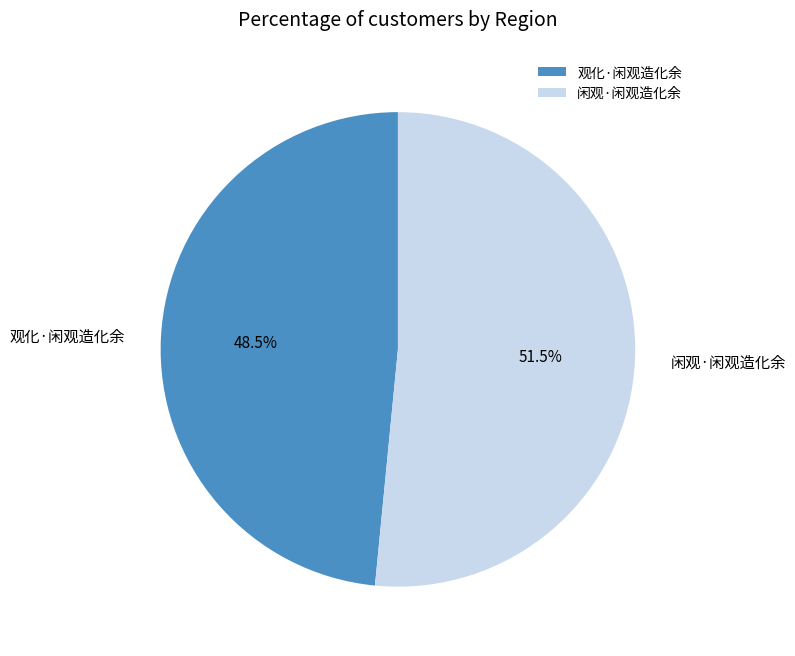

Which has a higher value, 闲观·闲观造化余 or 观化·闲观造化余?

闲观·闲观造化余